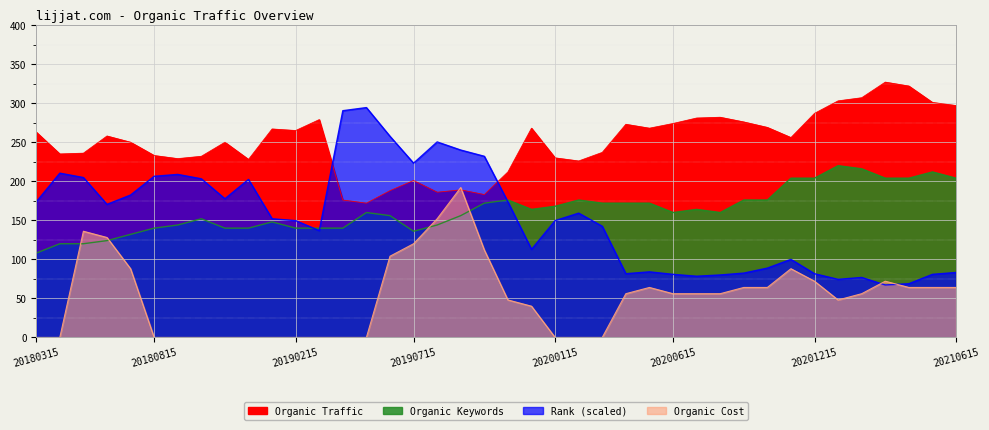

At which label is Rank_scaled closest to 249?

20180715